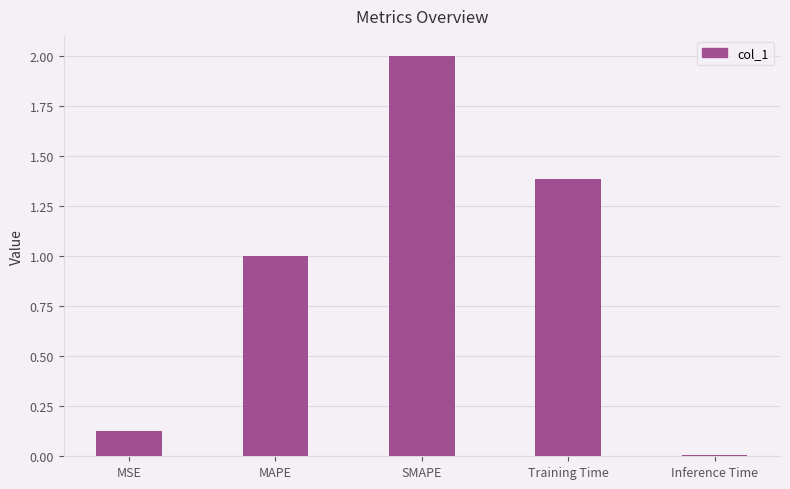

What is the sum of the values at Training Time and SMAPE?

3.4